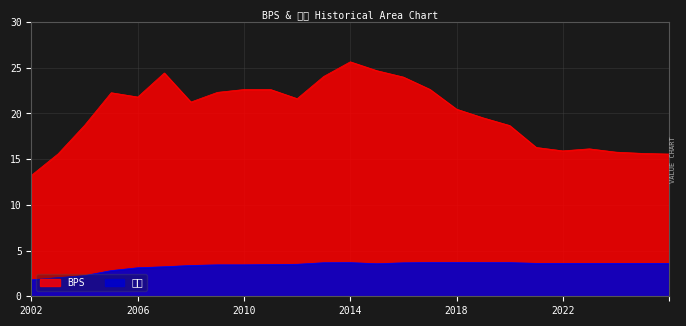

At which category is the sum across all series the highest?

2014